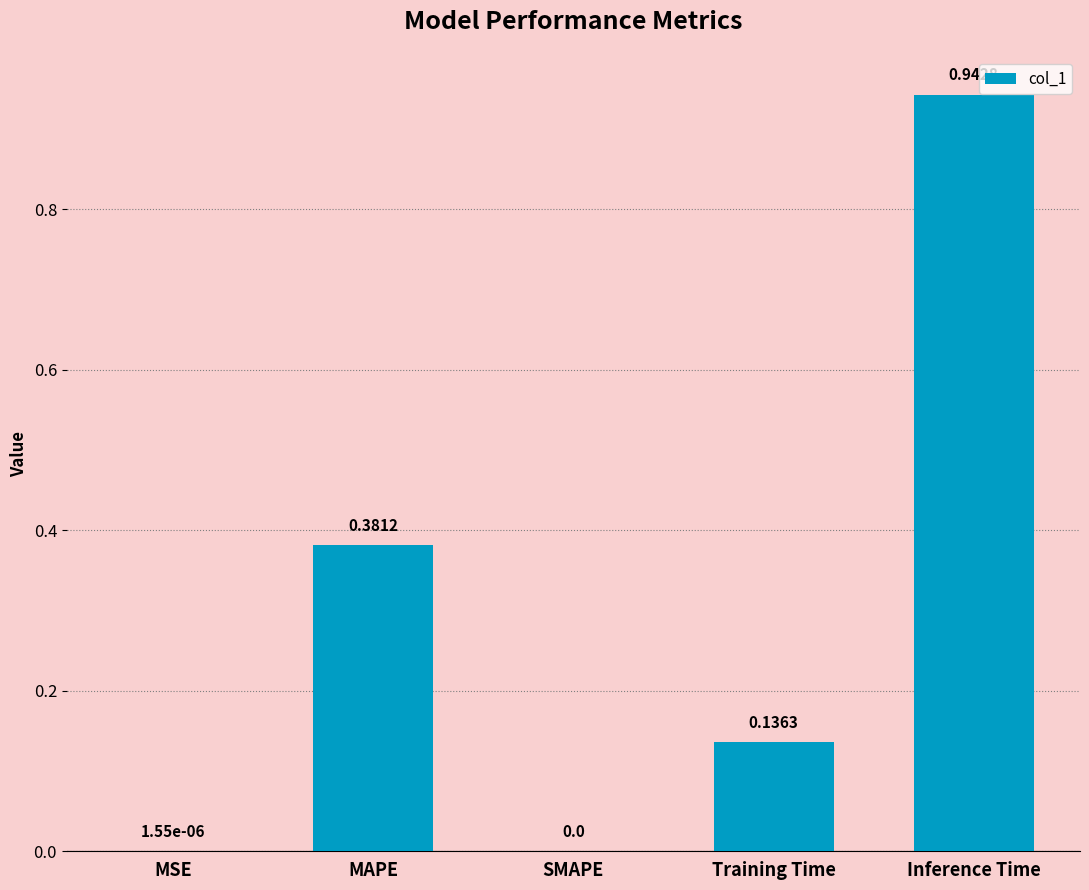

True or false: the data shows 0.7 at MAPE.

False